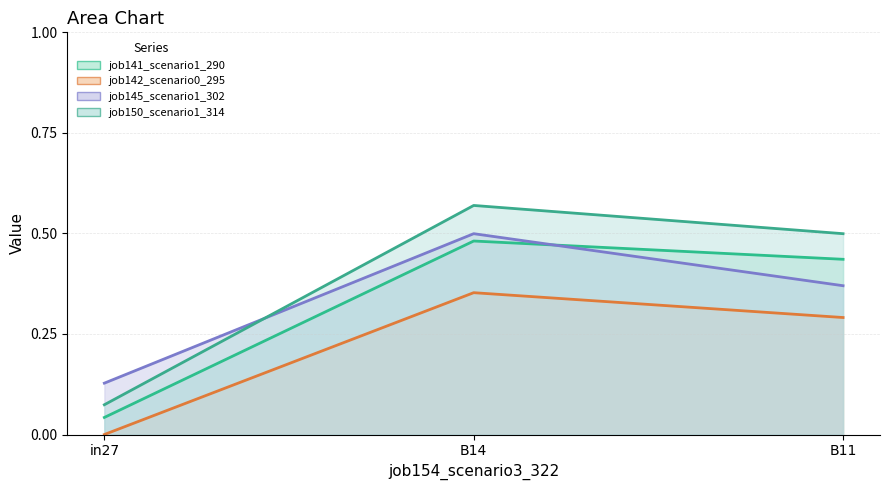

How many categories are shown in the chart?

3